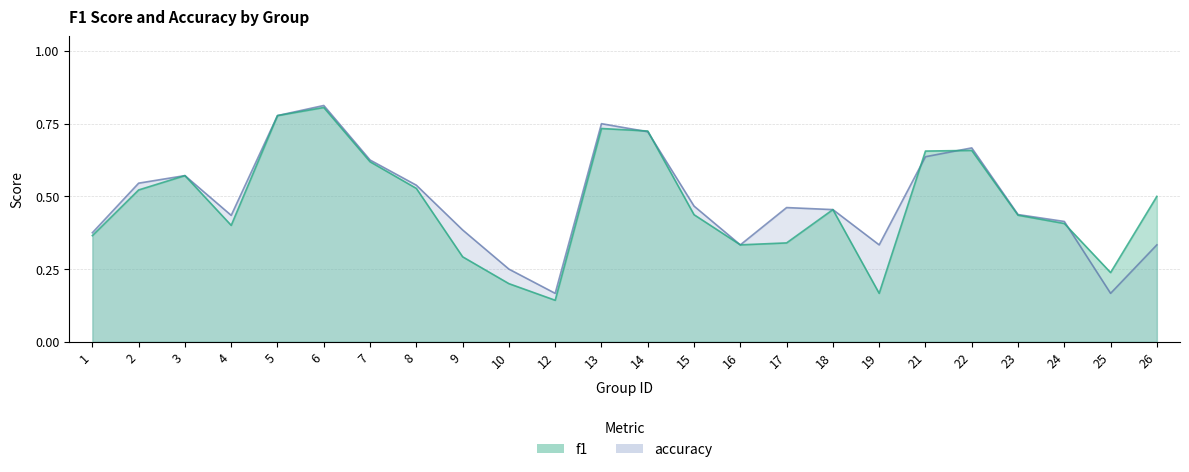

Which series has the largest range (max minus min)?

f1